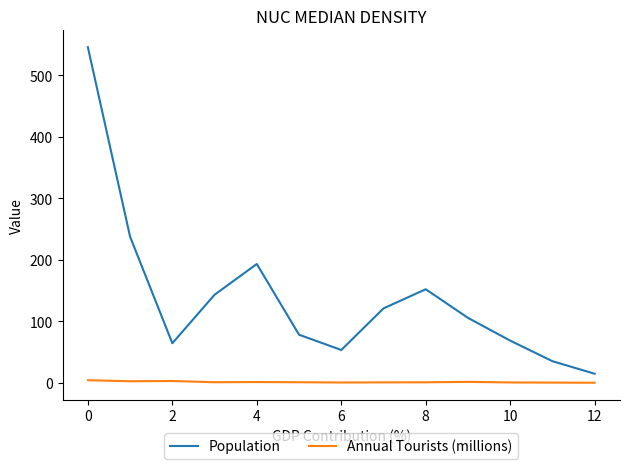

At how many categories does at least one series exceed 214?

2